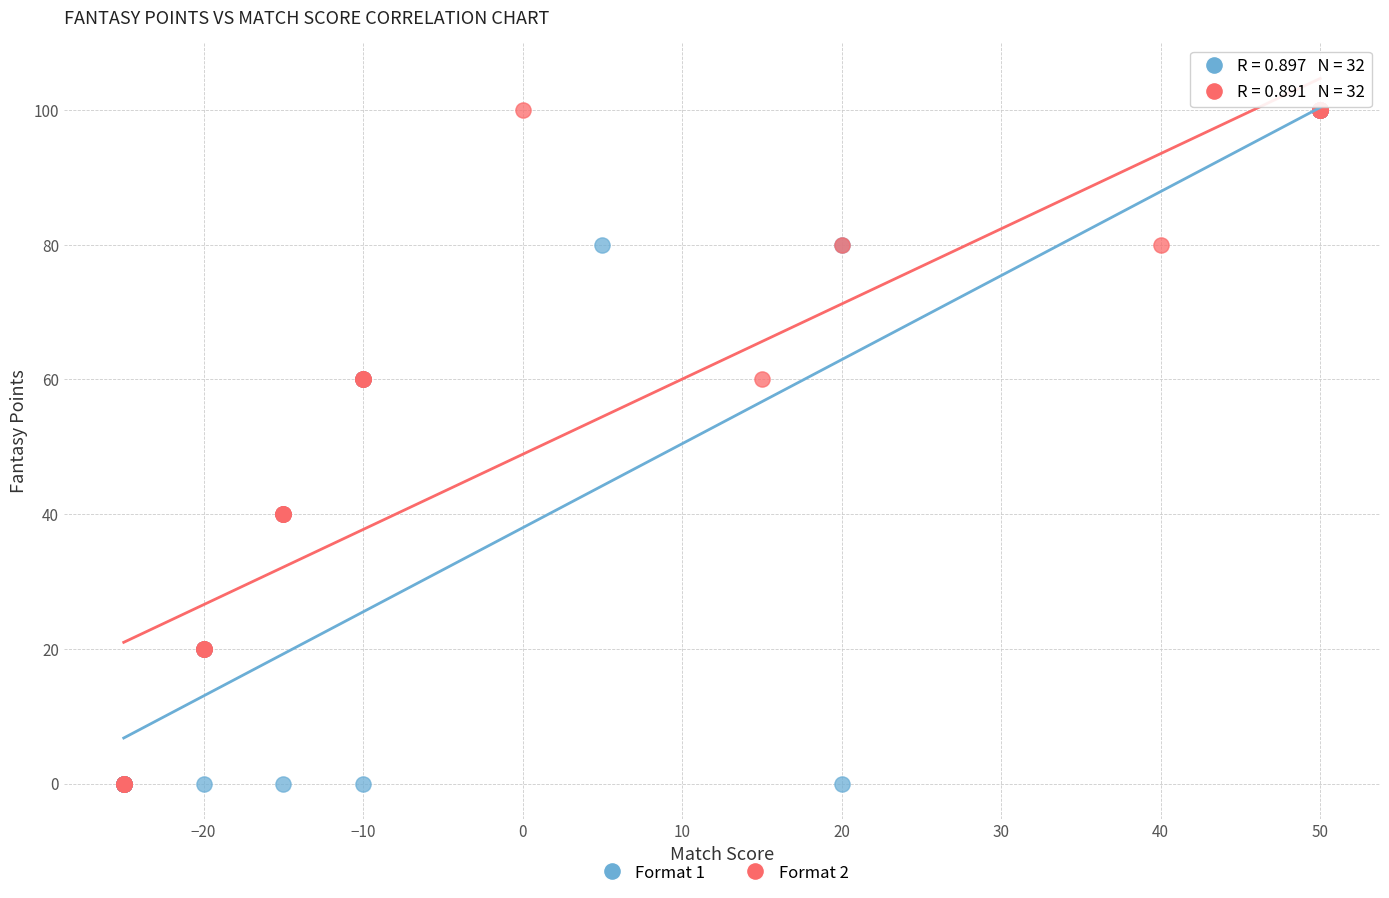

What are all the series names shown in the legend?

Format 1, Format 2